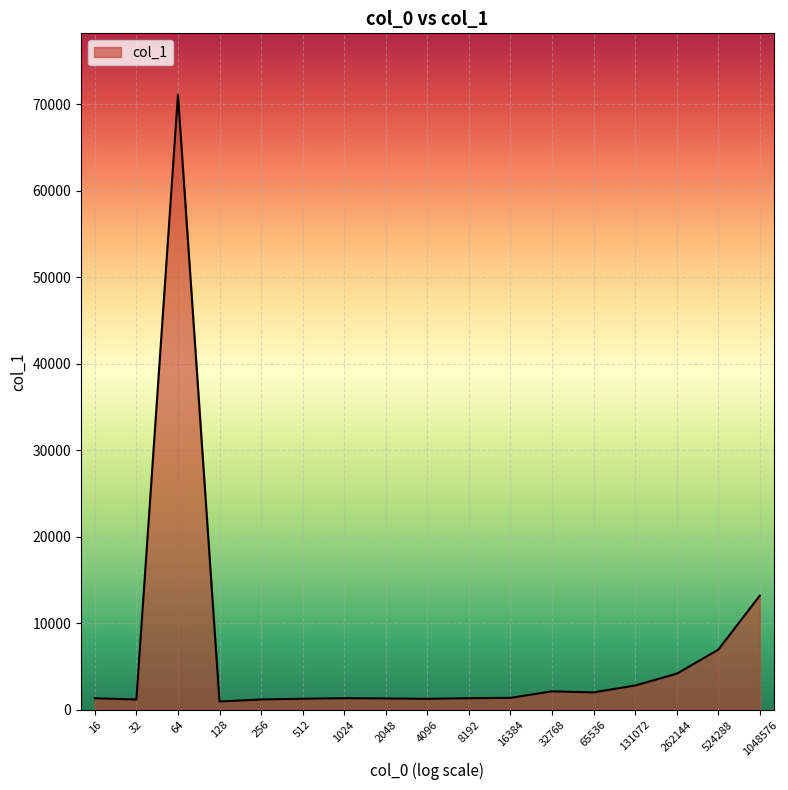

The chart shows a value of 2777 at 524288. True or false?

False